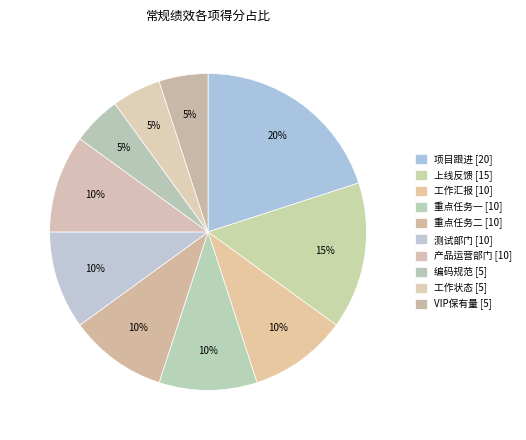

How many segments does this pie chart have?

10